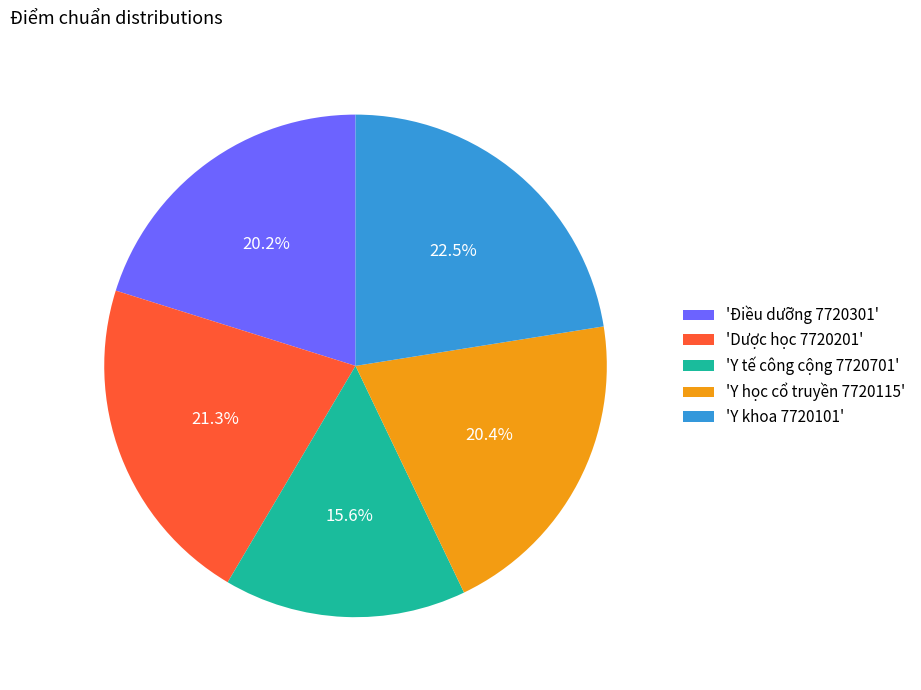

Which slice is the largest?

'Y khoa 7720101'